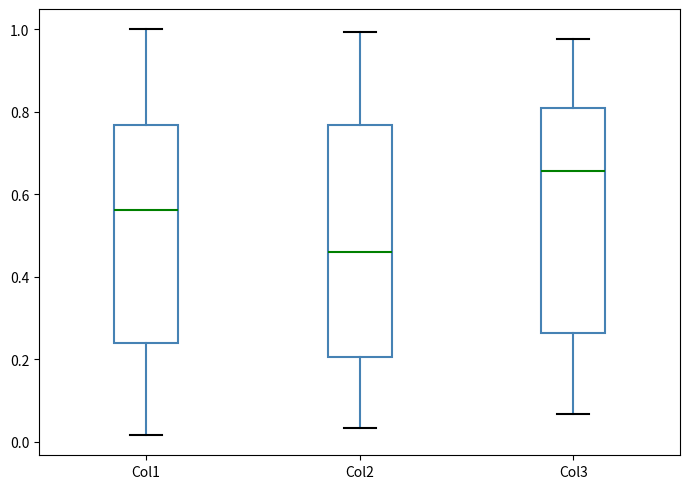

Reading left to right, read every box against the y-axis: the position of its median line, the range the box covers, and the ends of its whiskers. The values are not printed on the chart, so give them approximately, as read against the axis.

Col1: median 0.56, box 0.24 to 0.76, whiskers 0.02 to 1.00
Col2: median 0.46, box 0.20 to 0.76, whiskers 0.04 to 1.00
Col3: median 0.66, box 0.26 to 0.80, whiskers 0.06 to 0.98